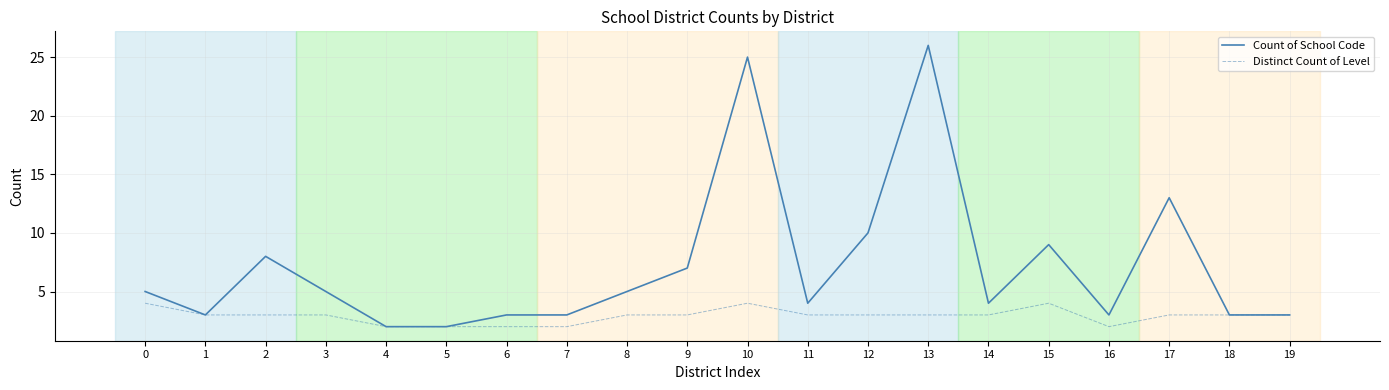

Is it true that Distinct Count of Level equals 3 at 14?

True